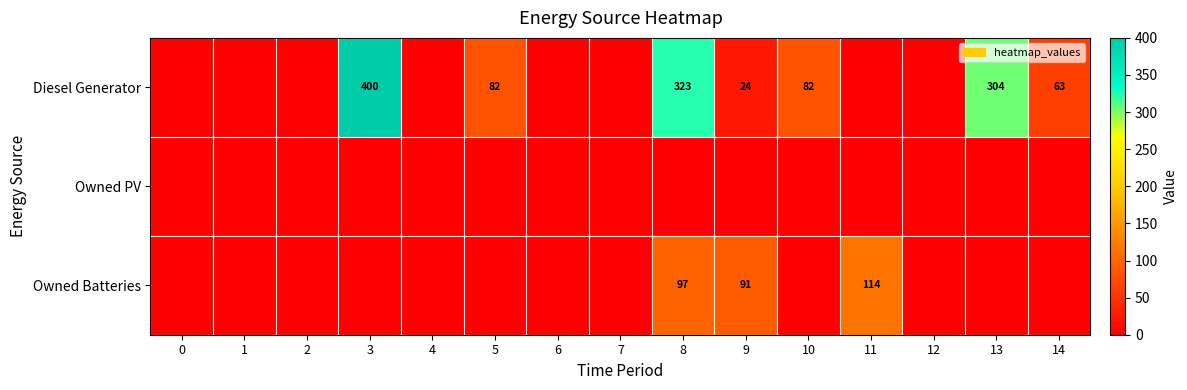

The value of Owned Batteries at 9 is 122. True or false?

False